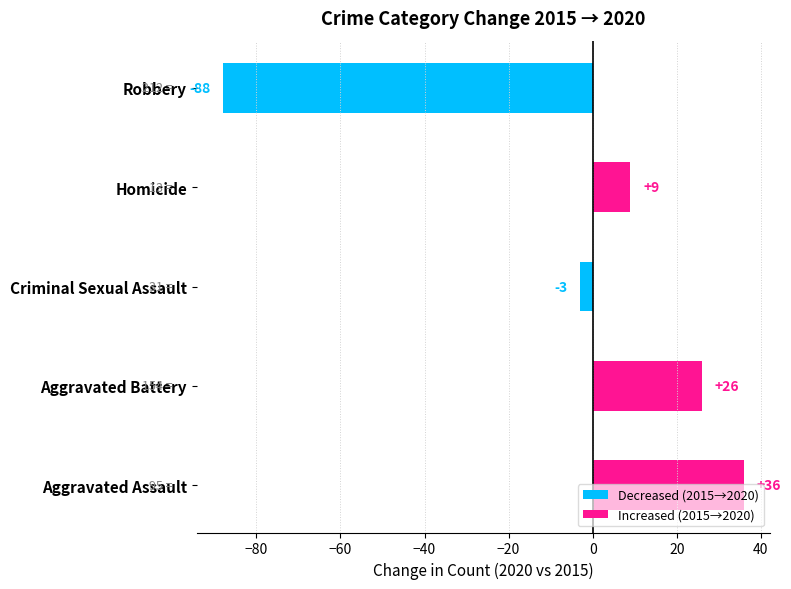

Which series has the largest range (max minus min)?

Decreased (2015→2020)